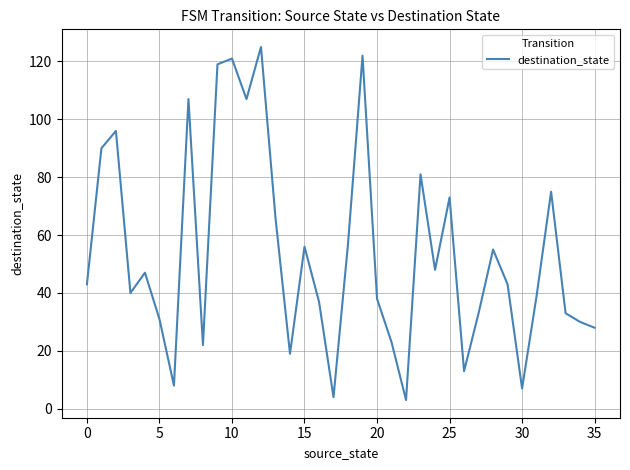

Reading left to right, list all the values displayed in this chart.

43	90	96	40	47	31	8	107	22	119	121	107	125	66	19	56	37	4	57	122	38	23	3	81	48	73	13	33	55	43	7	39	75	33	30	28